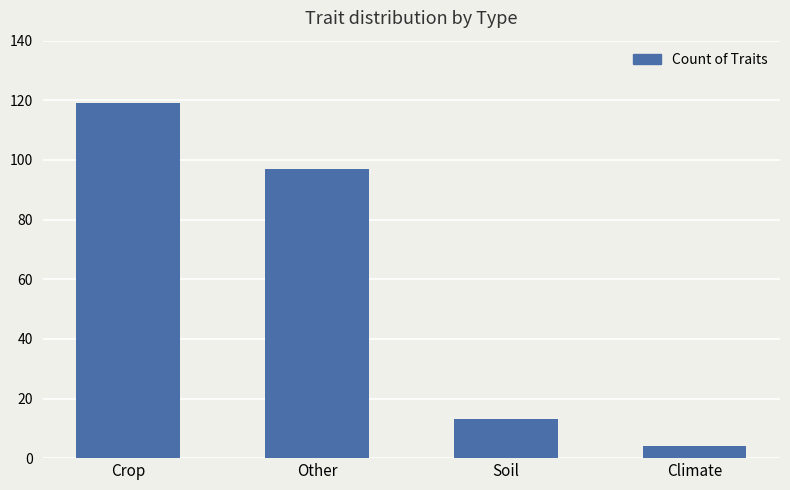

List the labels in order of value, largest first.

Crop, Other, Soil, Climate